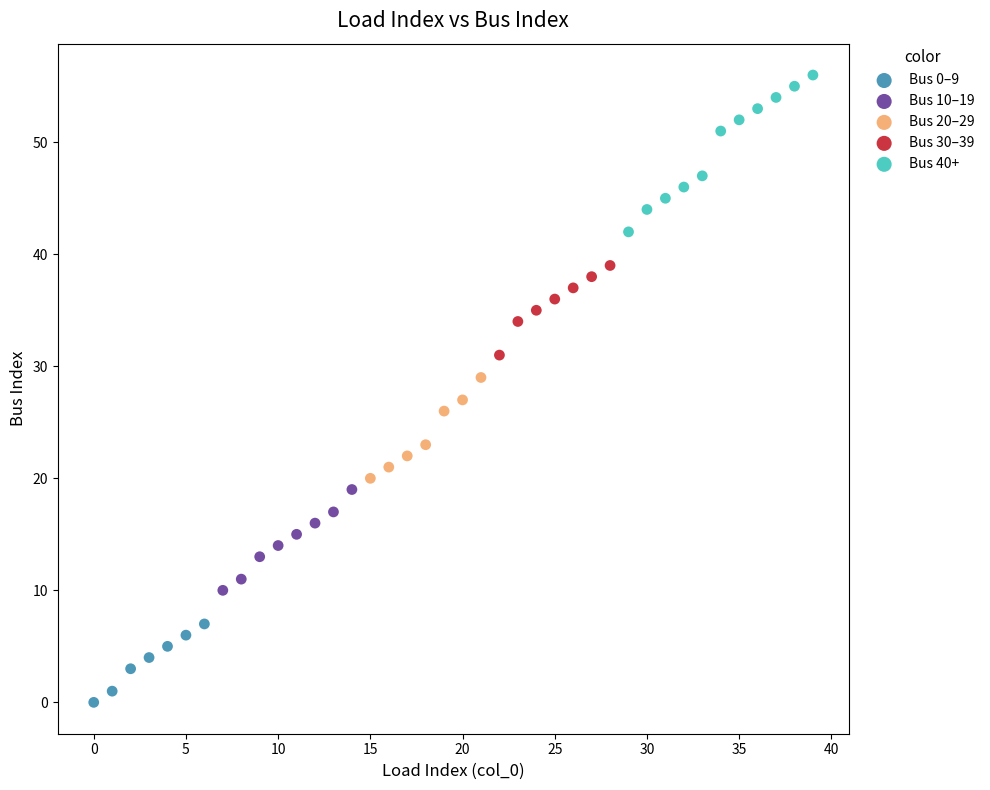

Which series reaches the minimum Y coordinate?

Bus 0–9